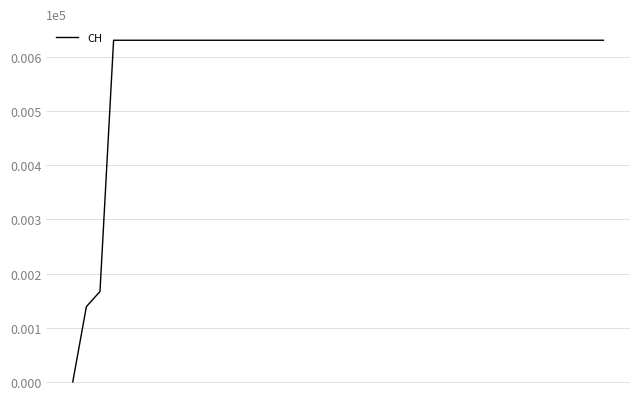

What is the difference between the maximum and minimum values?

631